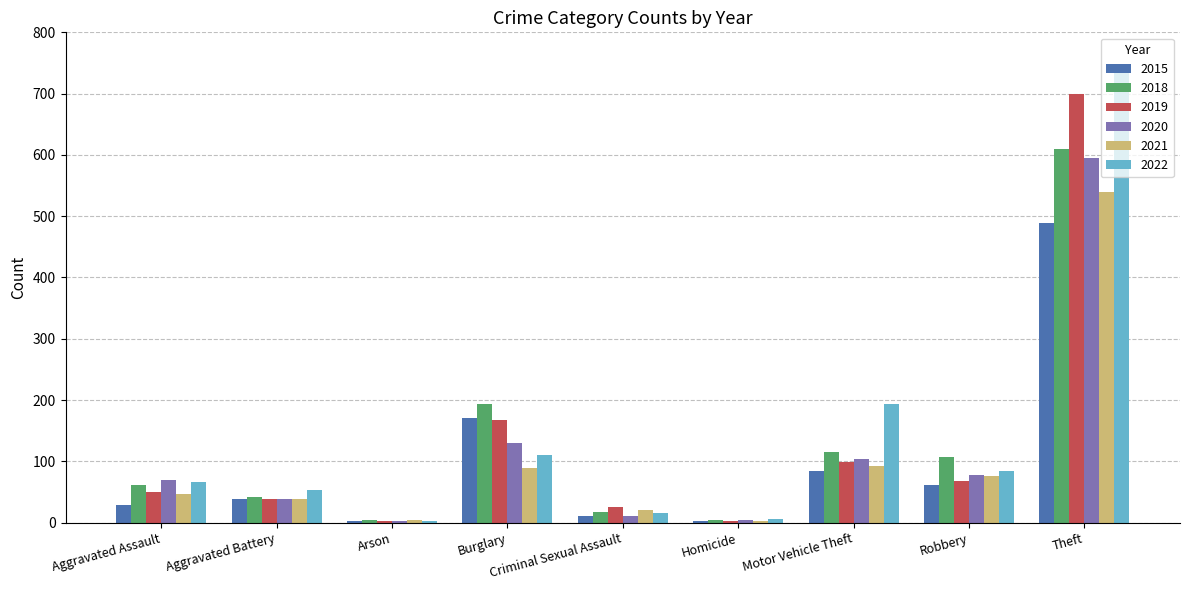

Which series changed the most between Motor Vehicle Theft and Robbery?

2022